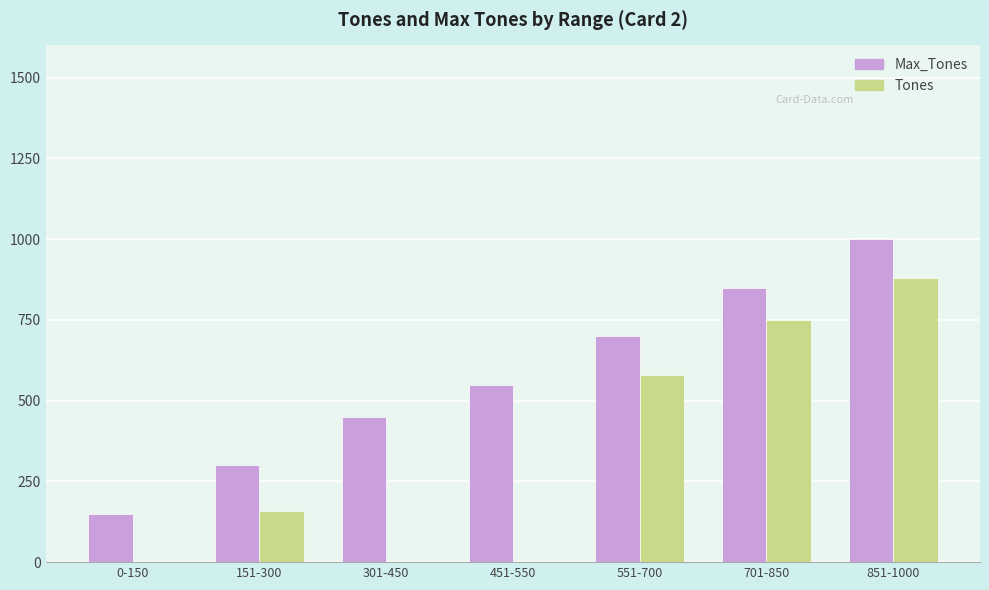

True or false: Max_Tones has a value of 237 at 701-850.

False